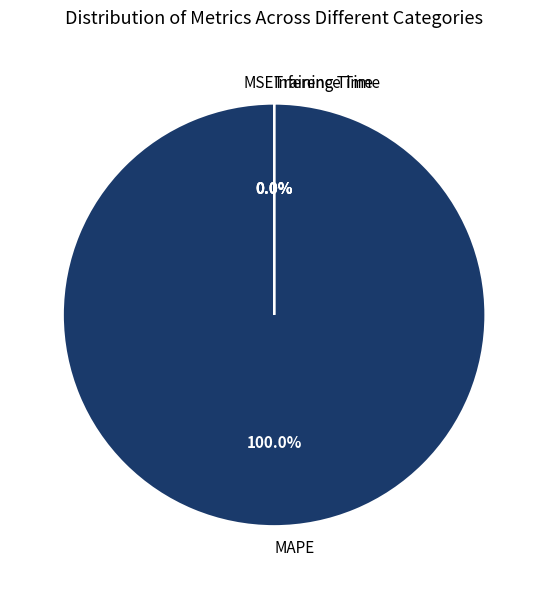

What percentage do Training Time and MAPE together represent?

100.0%